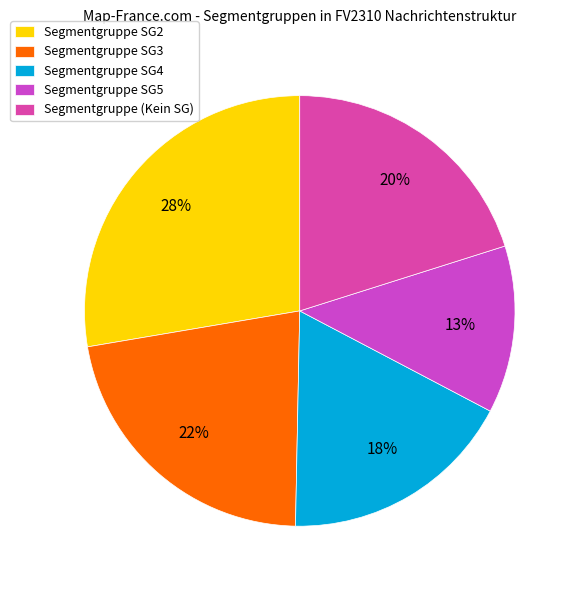

Which category has the smallest portion of the pie?

Segmentgruppe SG5